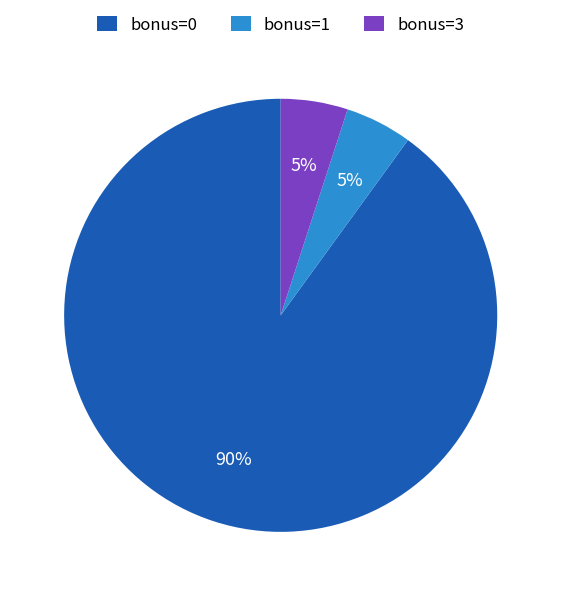

To the nearest percent, what is the average slice percentage?

33%